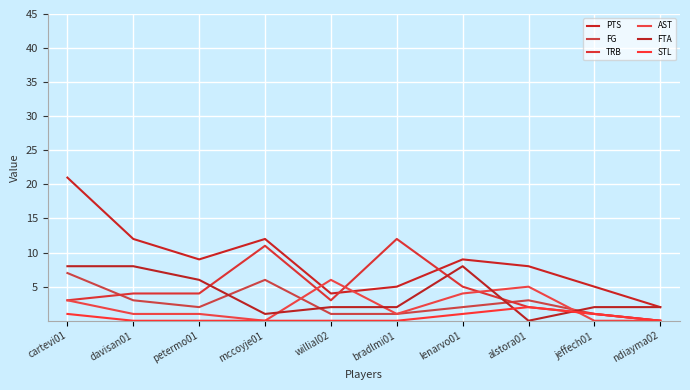

Does the chart display data point markers on the line(s)?

No